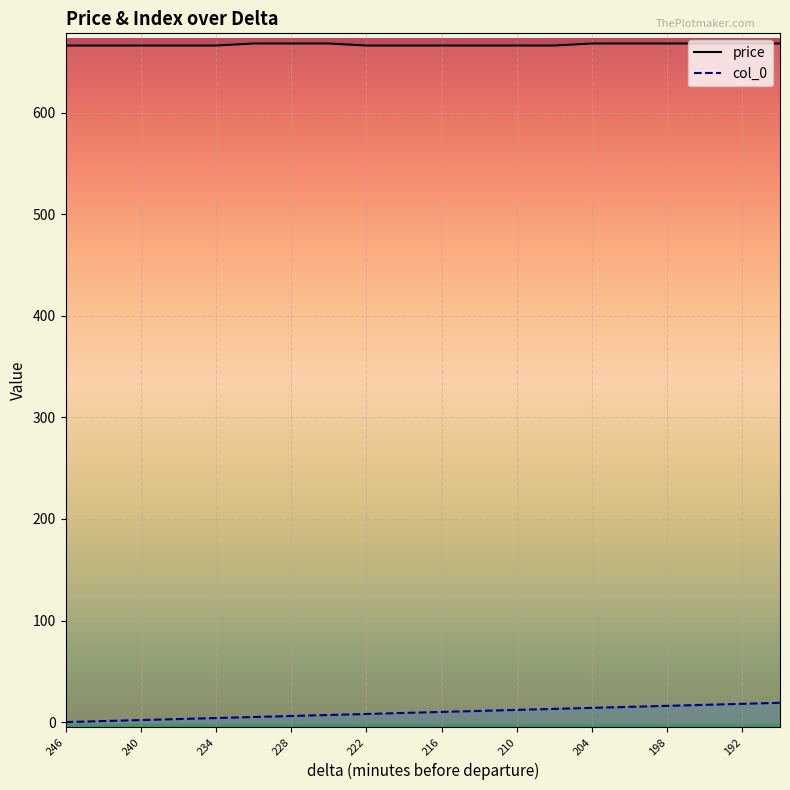

How many series are shown in this chart?

2